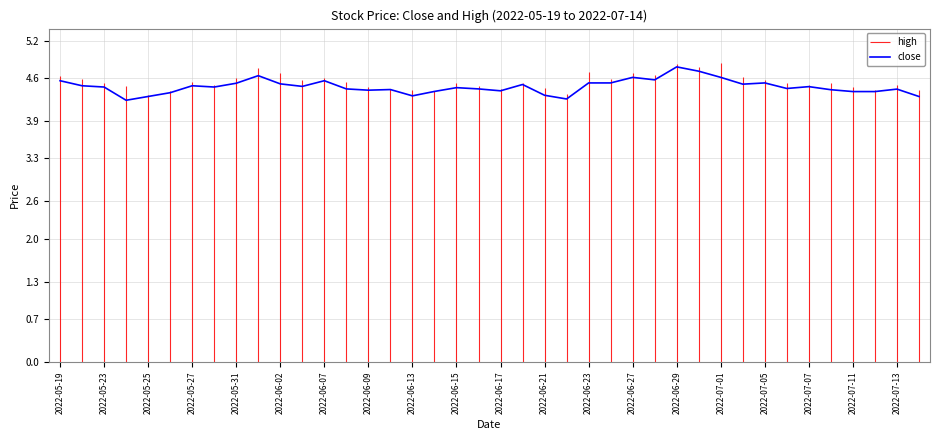

How many lines are shown in the chart?

1